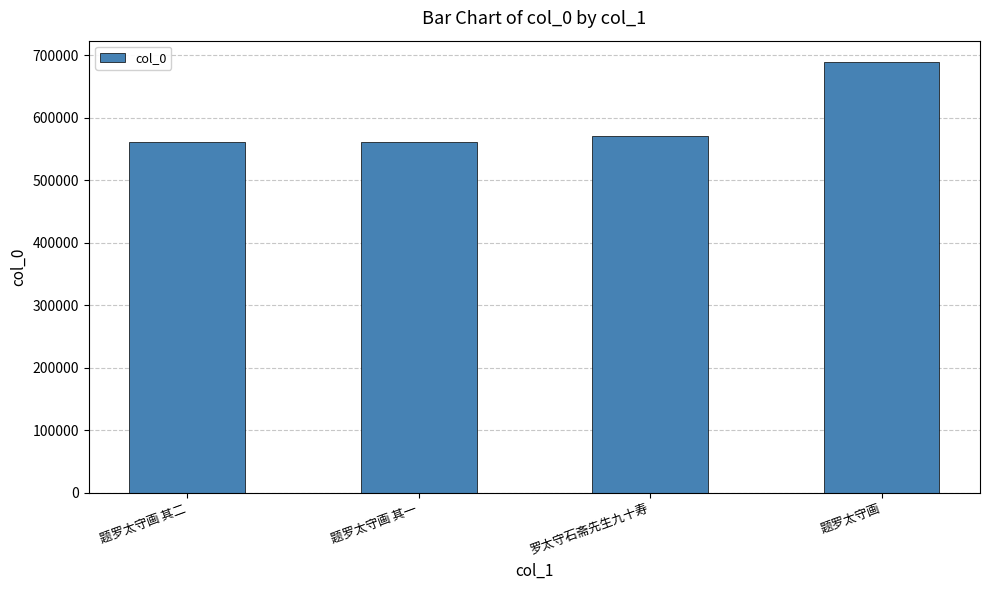

Is it true that the value at 罗太守石斋先生九十寿 is 571037?

True